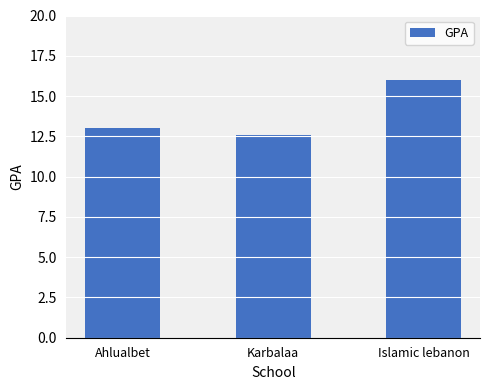

What is the value of the 1st bar from the left?

13.0